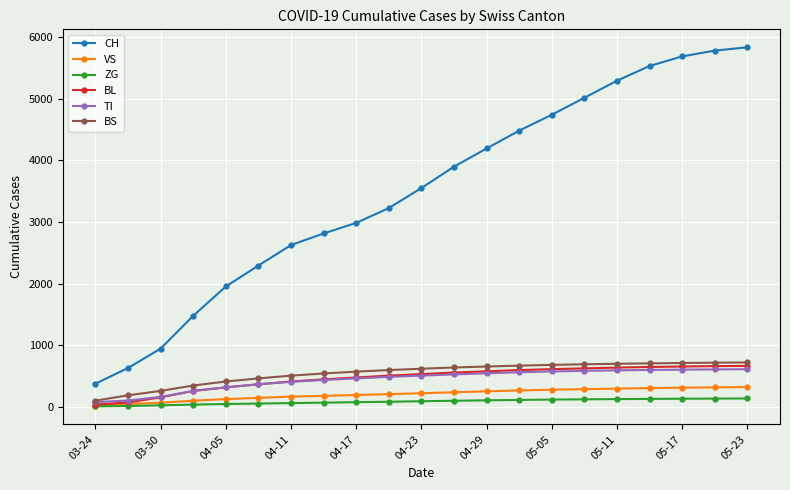

What is the highest value of the TI series?

614